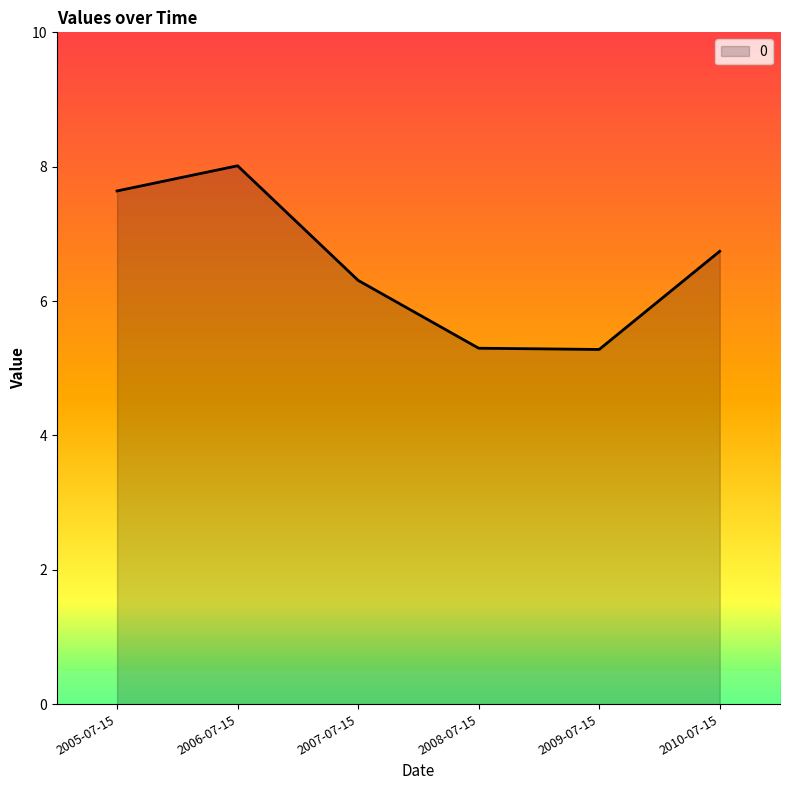

At which label does the data first exceed 6?

2005-07-15